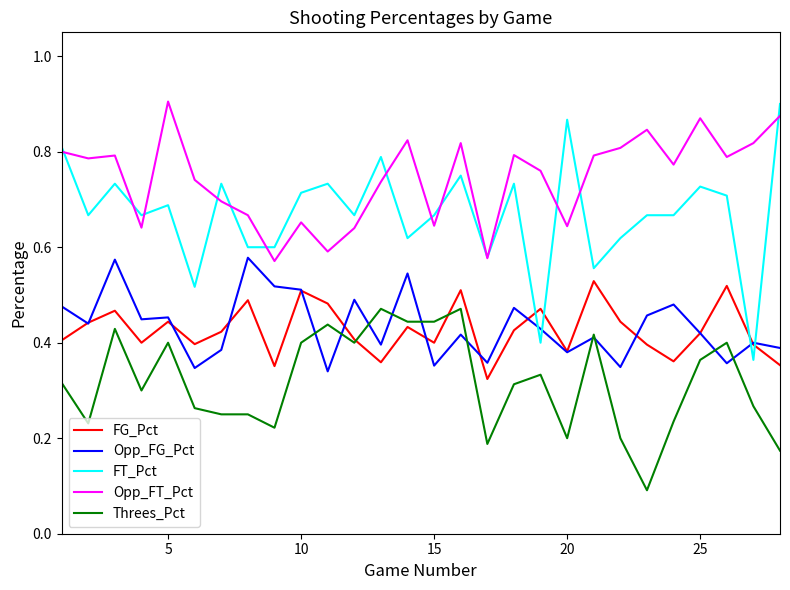

Which series ends up on top after the final intersection of FG_Pct and FT_Pct?

FT_Pct